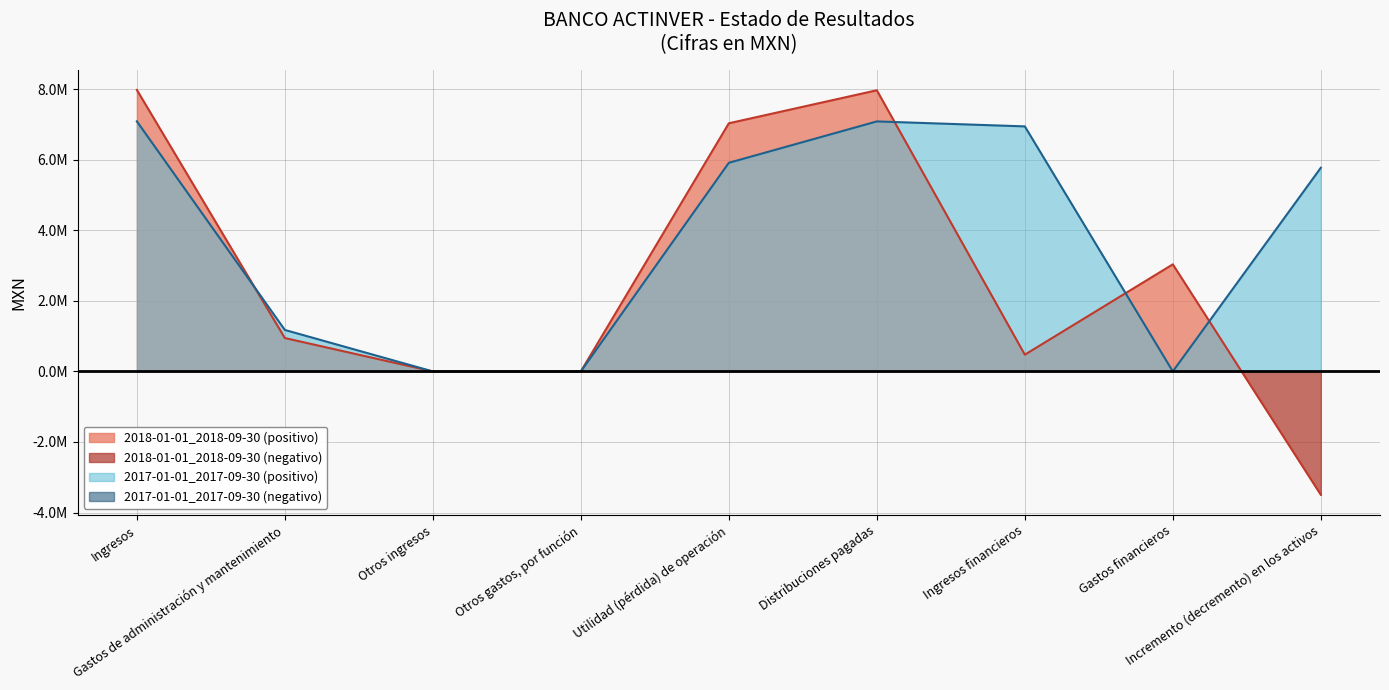

Which category has the lowest value in the 2017-01-01_2017-09-30 series?

Otros ingresos